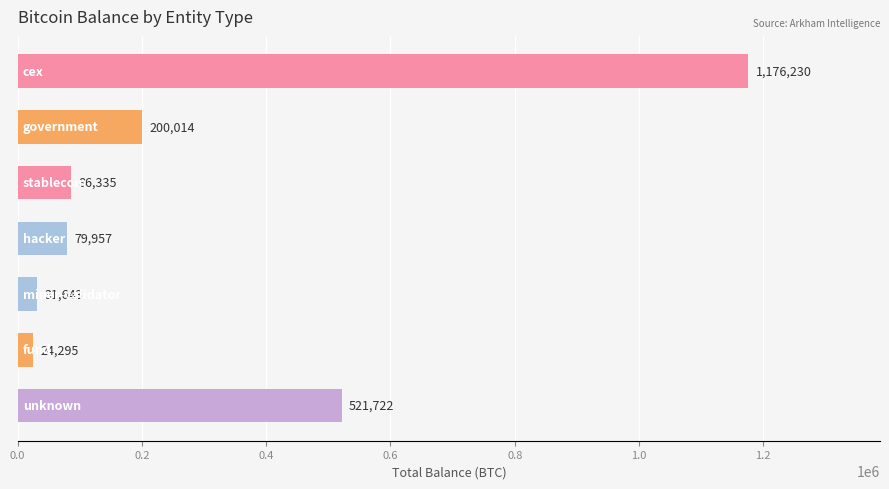

What is the value of the 4th bar from the top?

79957.3